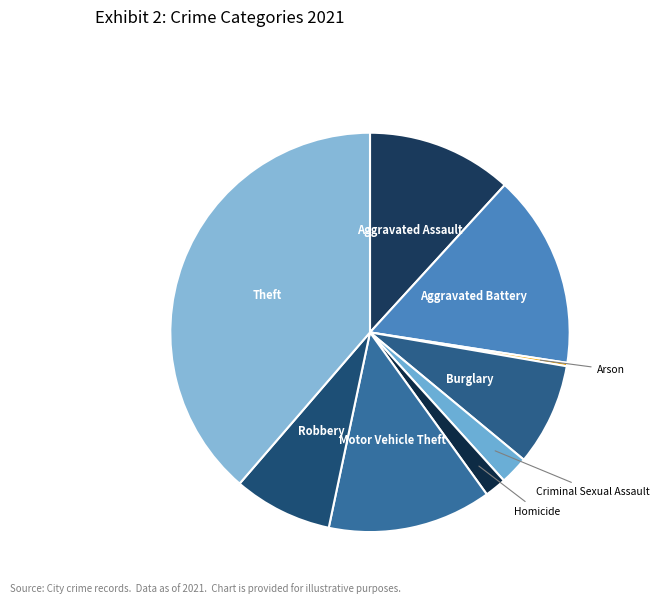

Is the sum of Motor Vehicle Theft and Aggravated Assault greater than half?

No